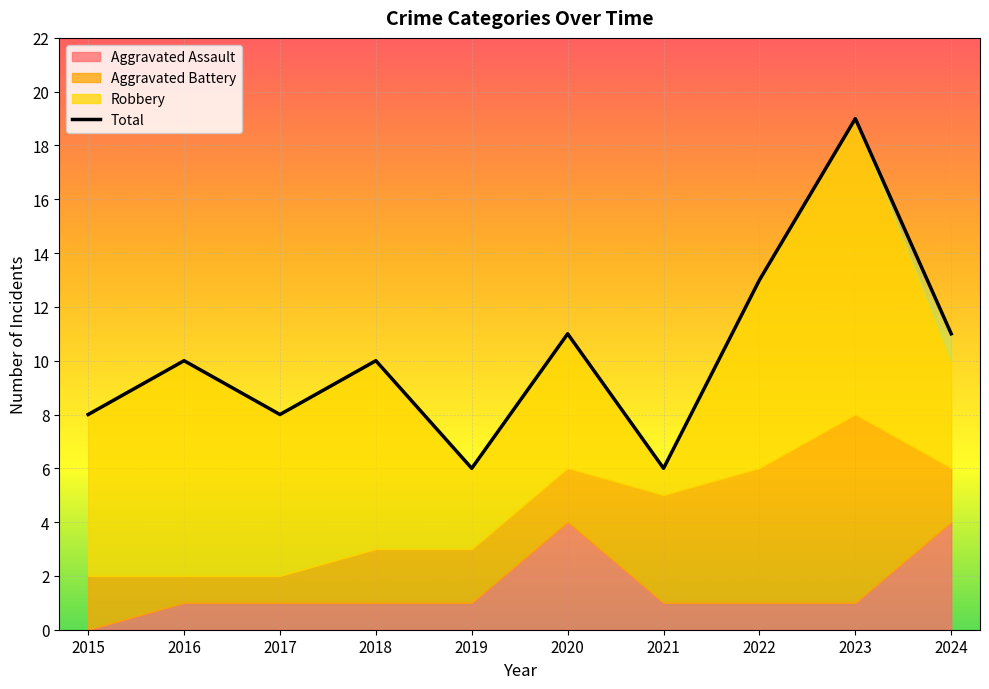

The value at 2021 is 6. True or false?

True